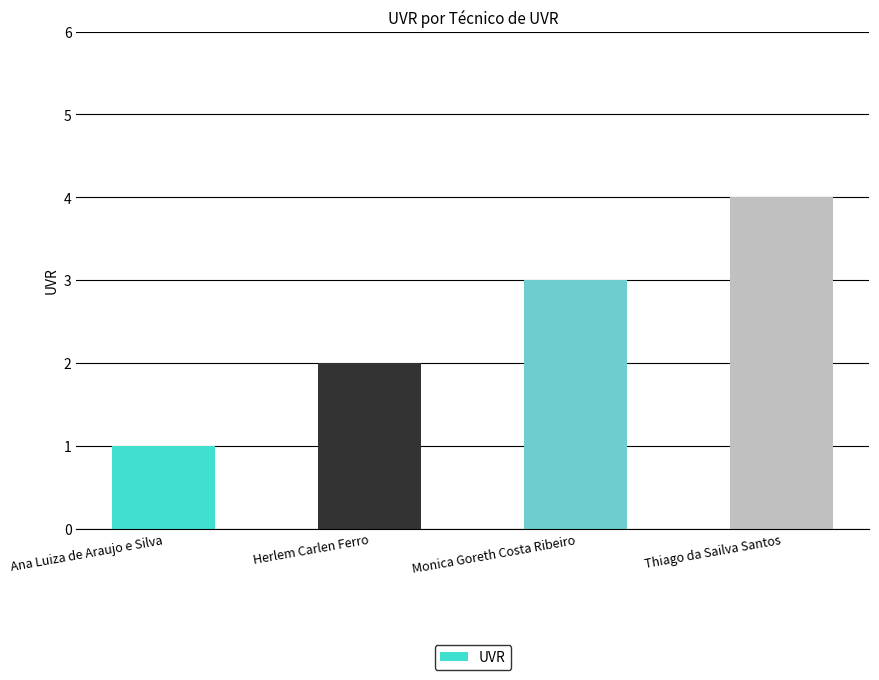

Between Thiago da Sailva Santos and Ana Luiza de Araujo e Silva, which is larger?

Thiago da Sailva Santos